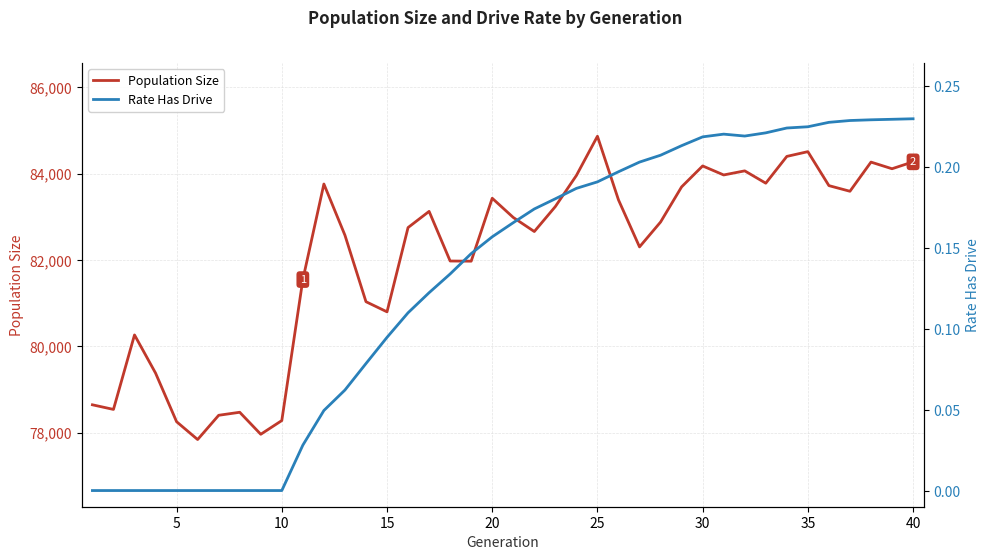

What is the minimum value for Population Size?

77841